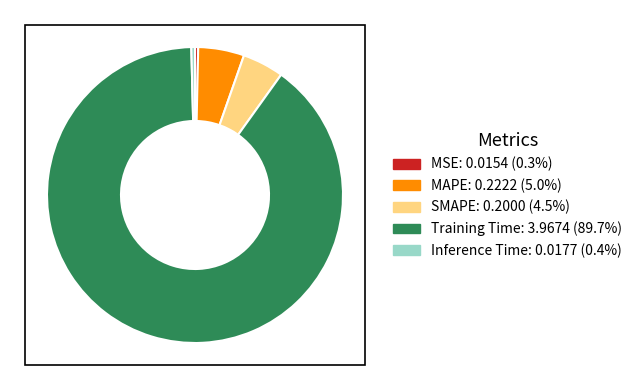

The Inference Time slice represents 0% of the pie. True or false?

True